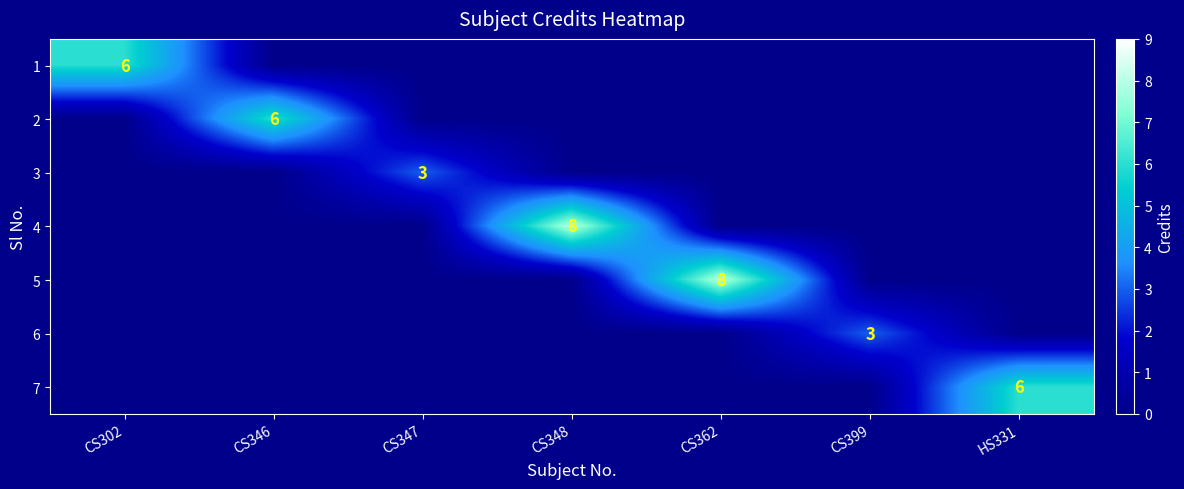

The 1 series shows 3 at HS331. True or false?

False